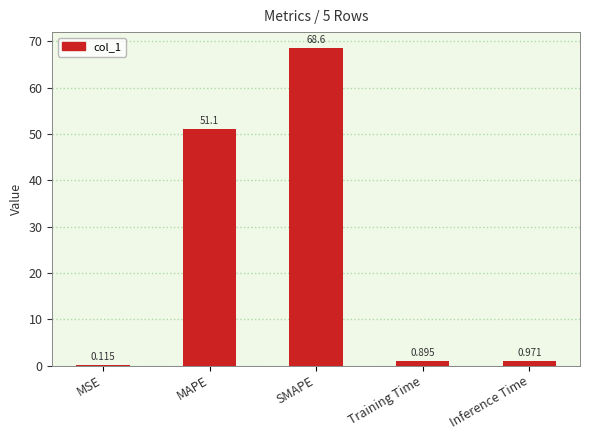

Which category has the highest value across all series?

SMAPE